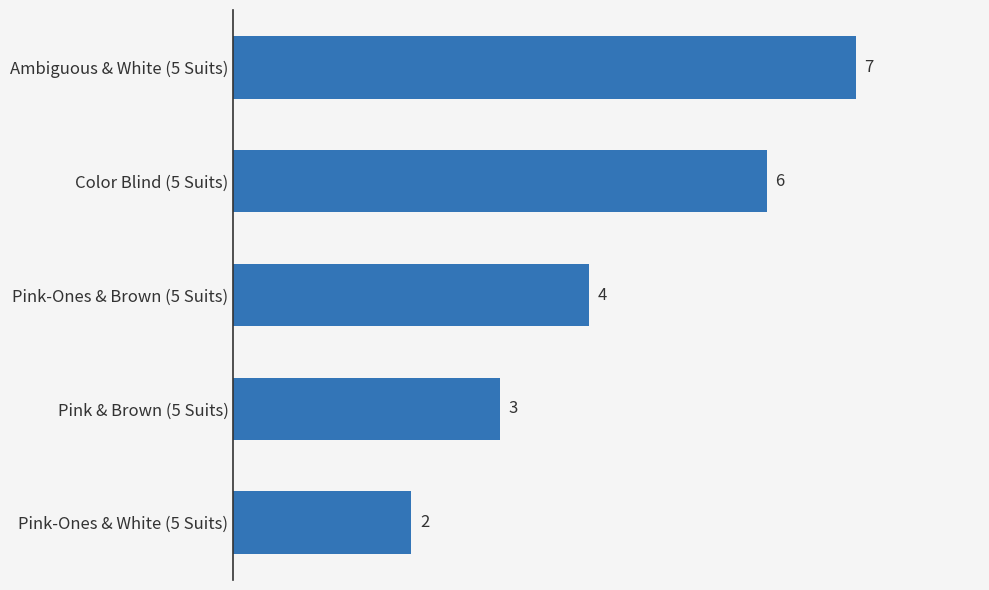

Reading bottom to top, what are all the values shown in this chart?

Pink-Ones & White (5 Suits)=2	Pink & Brown (5 Suits)=3	Pink-Ones & Brown (5 Suits)=4	Color Blind (5 Suits)=6	Ambiguous & White (5 Suits)=7